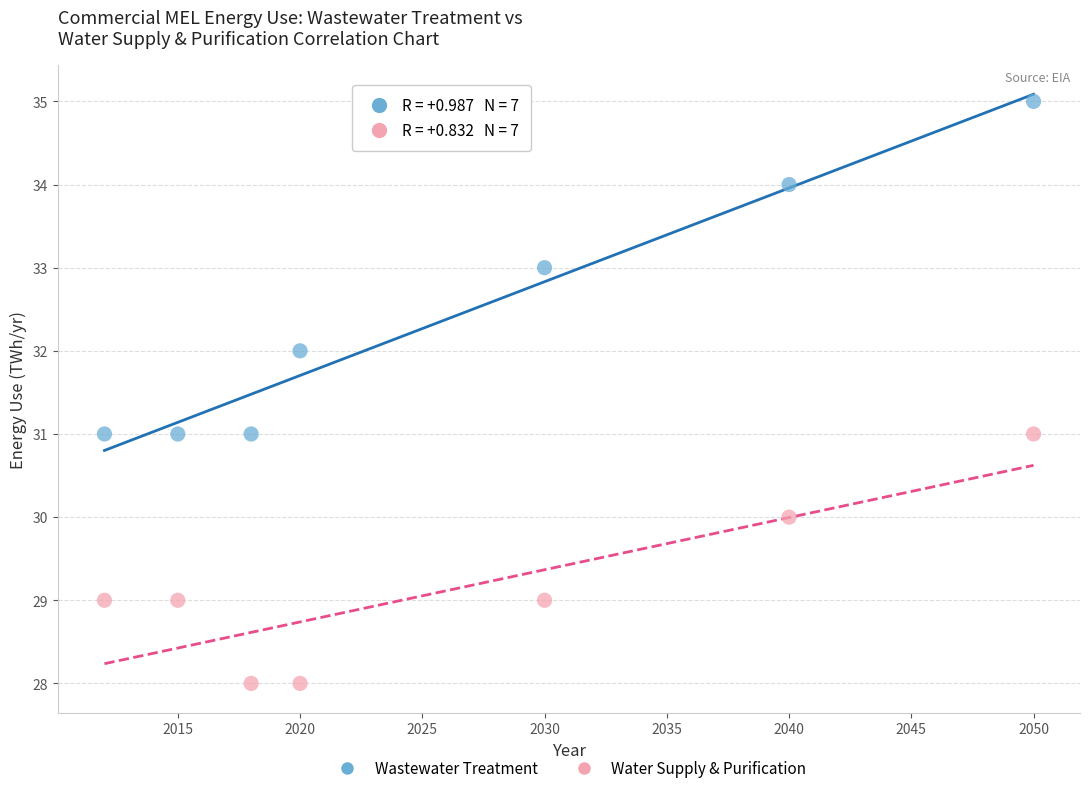

Across all data points, what is the range of X values (max minus min)?

38